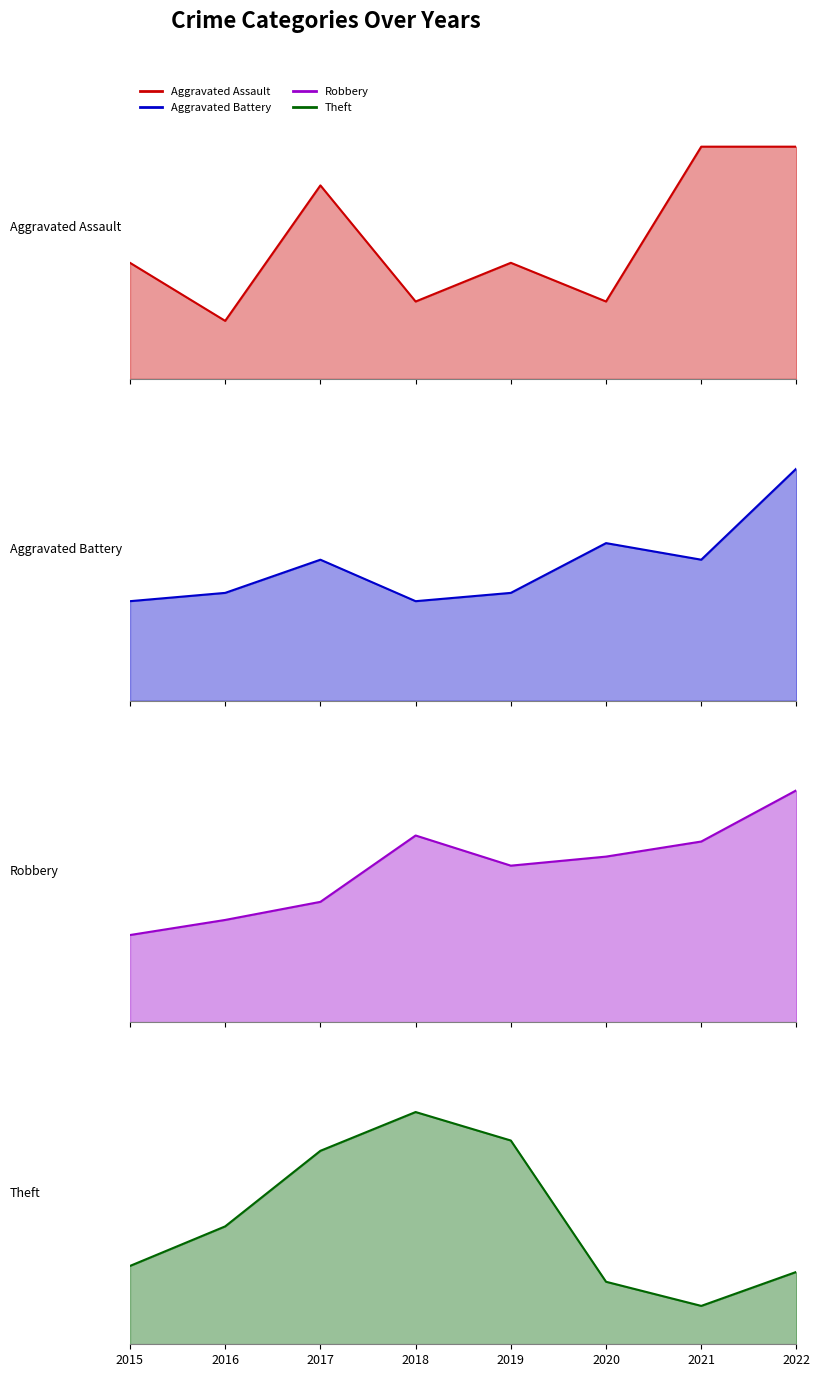

The value of Aggravated Battery at 2021 is 17. True or false?

True